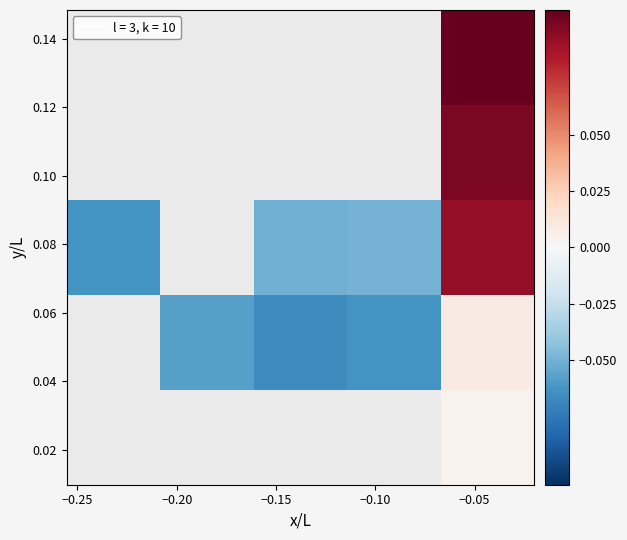

Count the number of categories in the chart.

5